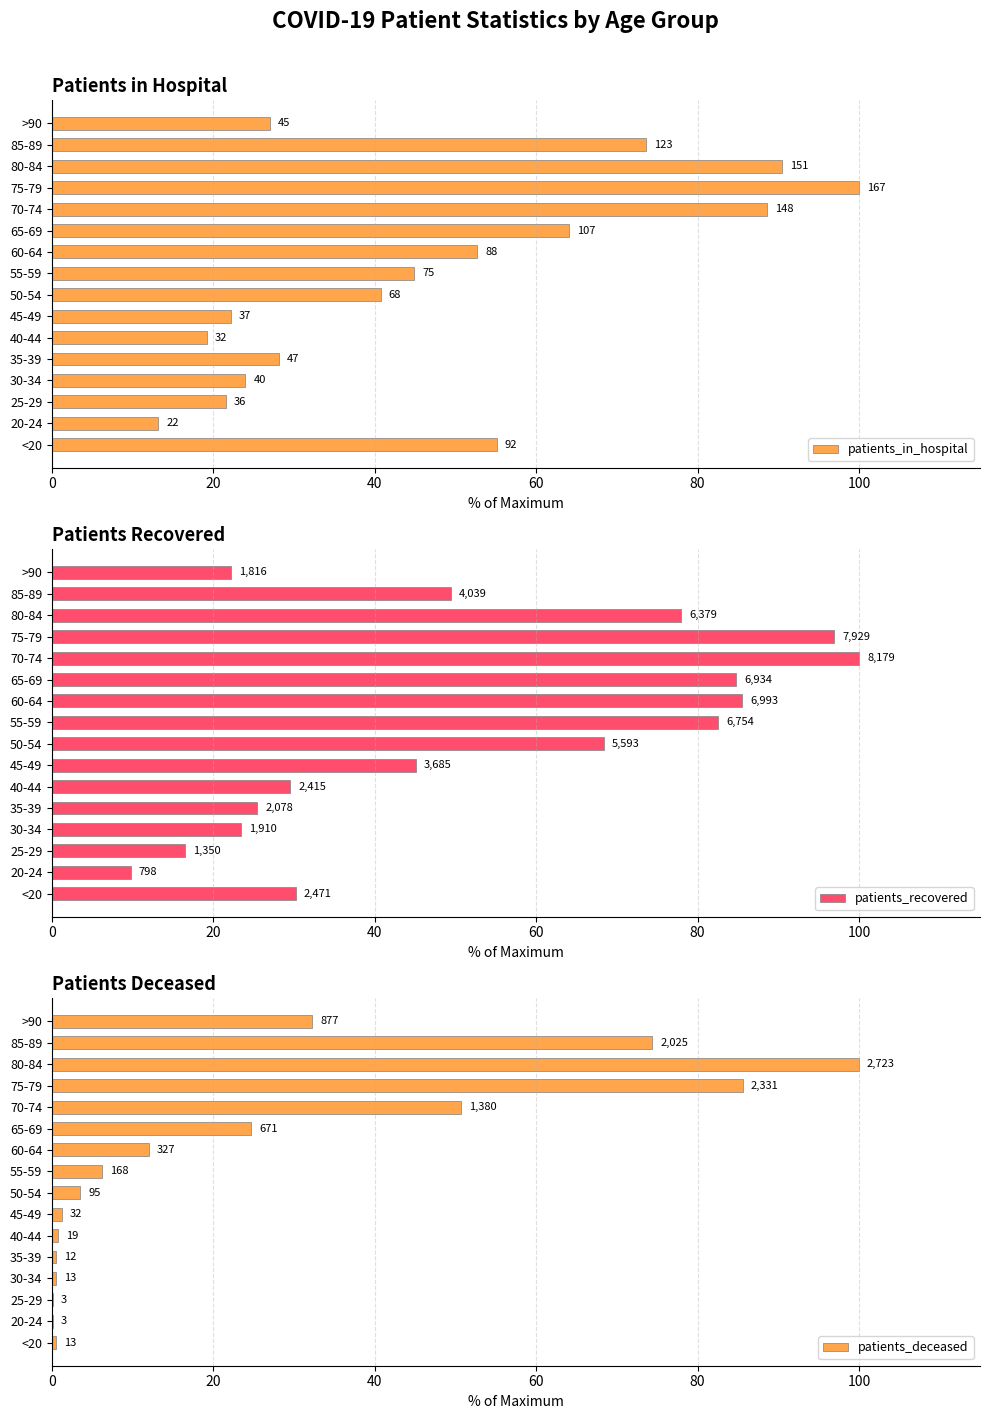

Is it true that patients_recovered equals 22.2 at >90?

True